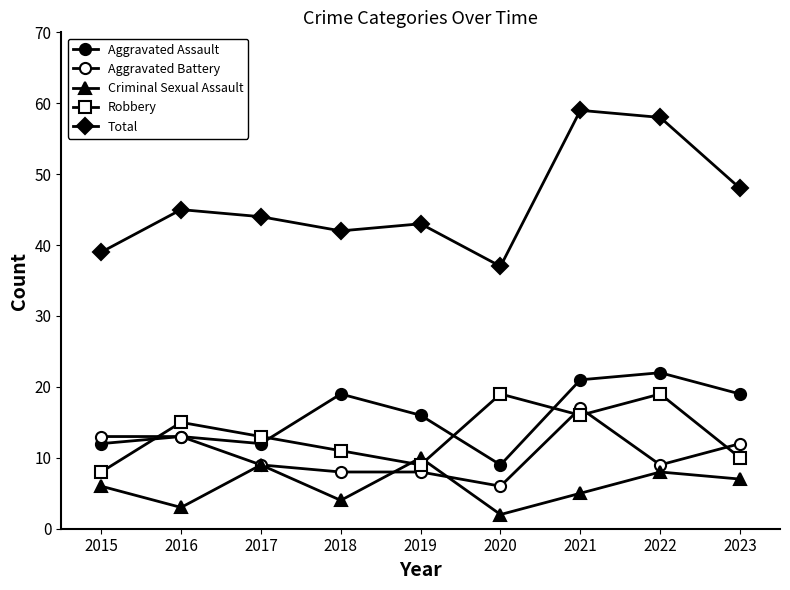

Which series has the widest spread of values?

Total